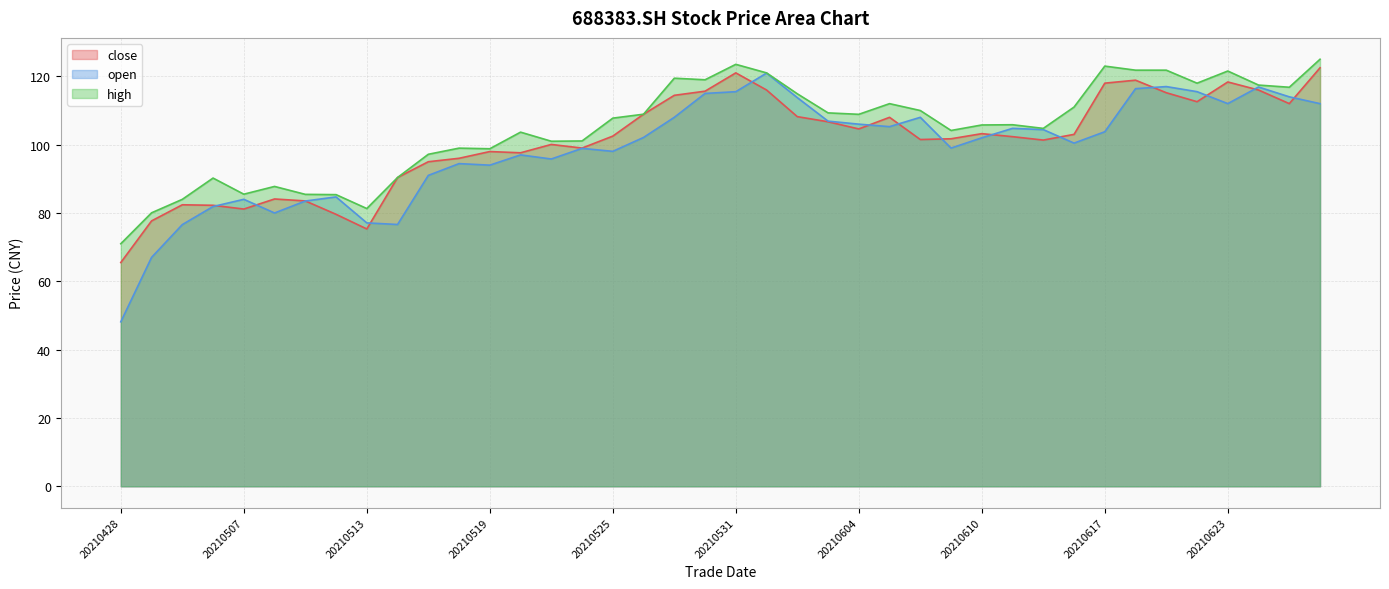

Is the value of high at 20210510 greater than the value of close at 20210519?

No